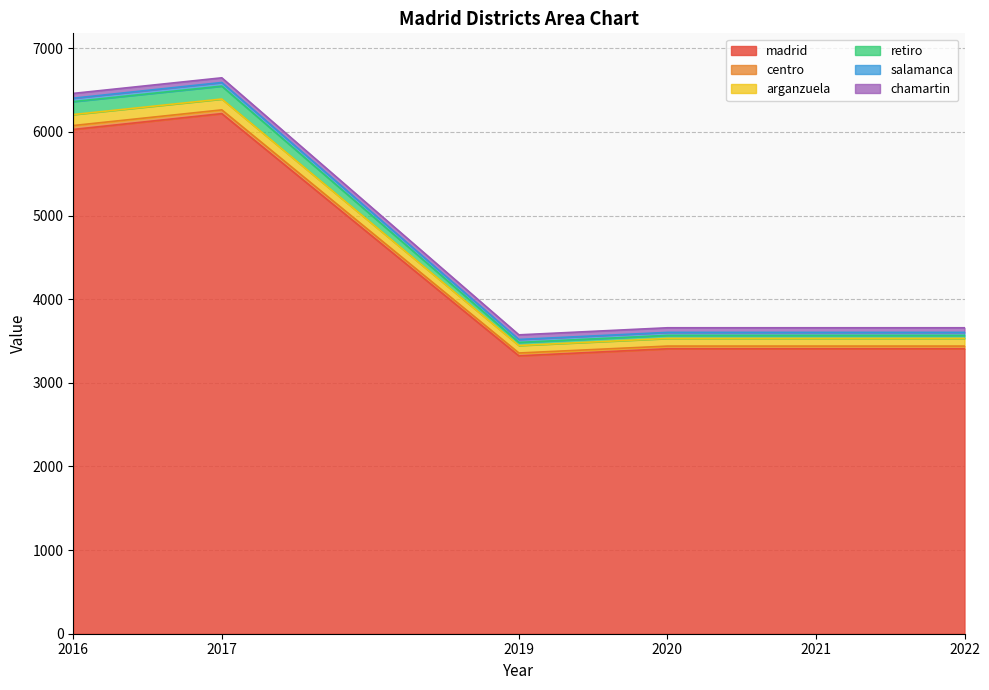

Where is retiro nearest to the value 5055?

2016